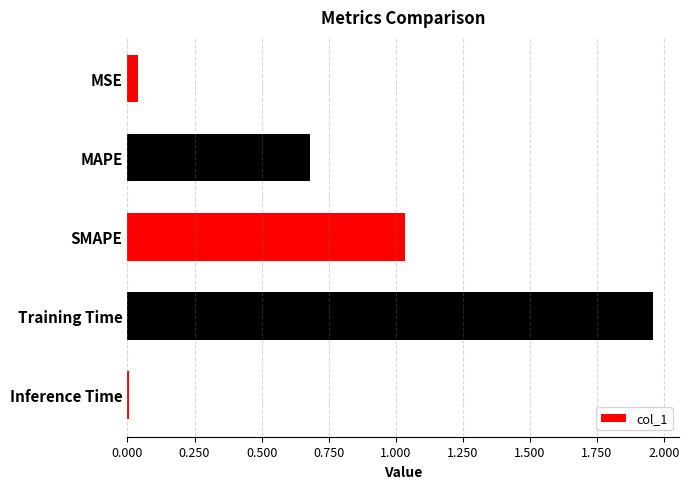

Which has a higher value, Inference Time or SMAPE?

SMAPE